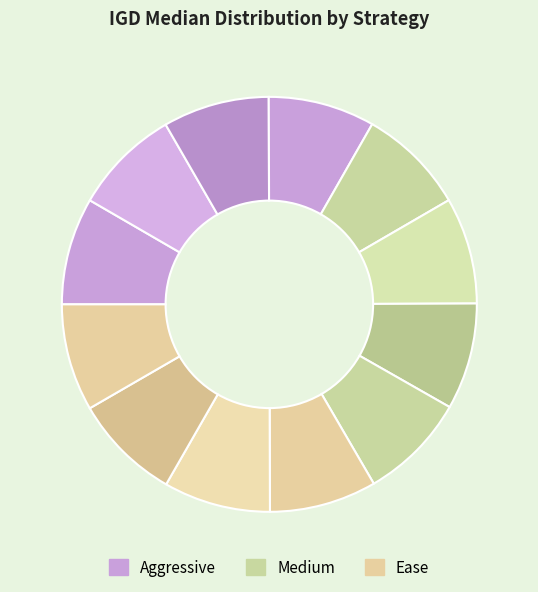

How many slices are in this pie chart?

12